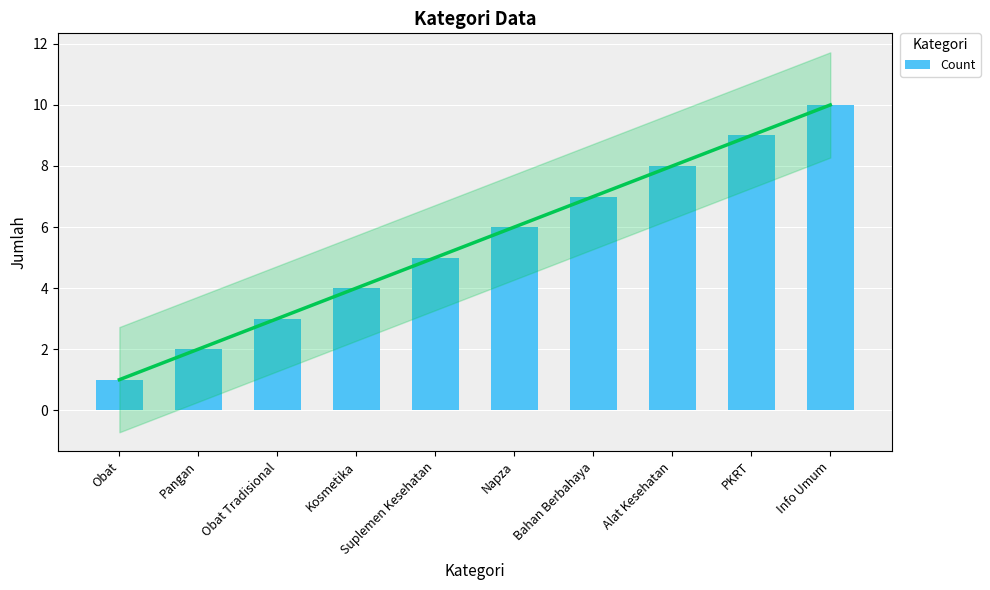

Rank the categories by value from lowest to highest.

Obat, Pangan, Obat Tradisional, Kosmetika, Suplemen Kesehatan, Napza, Bahan Berbahaya, Alat Kesehatan, PKRT, Info Umum